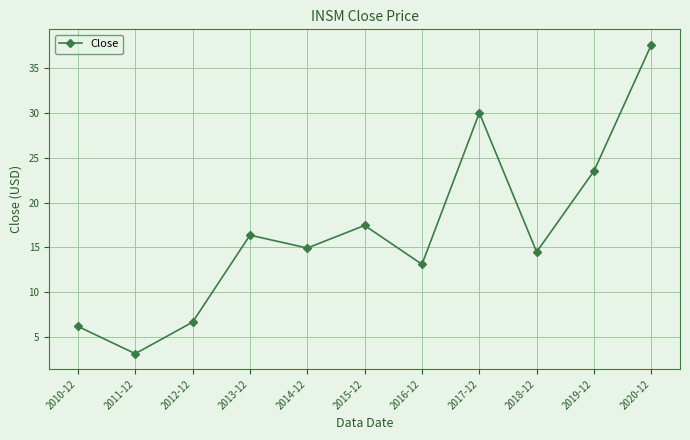

What is the maximum value shown in the chart?

37.6